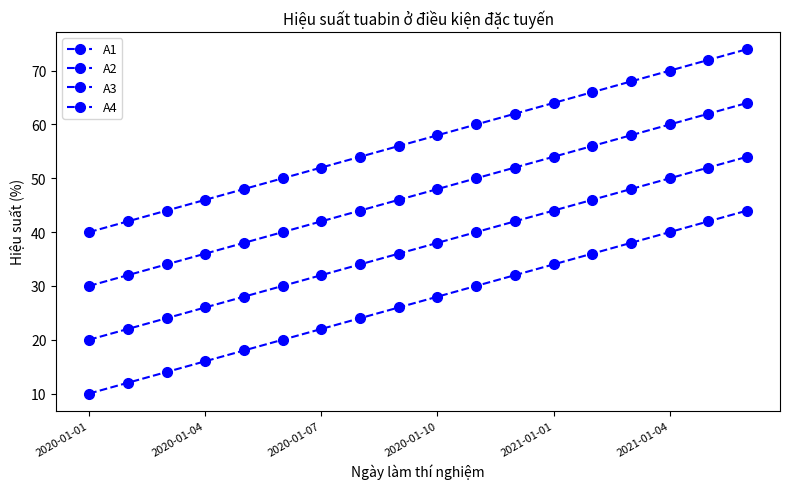

Does the chart have visible grid lines?

No